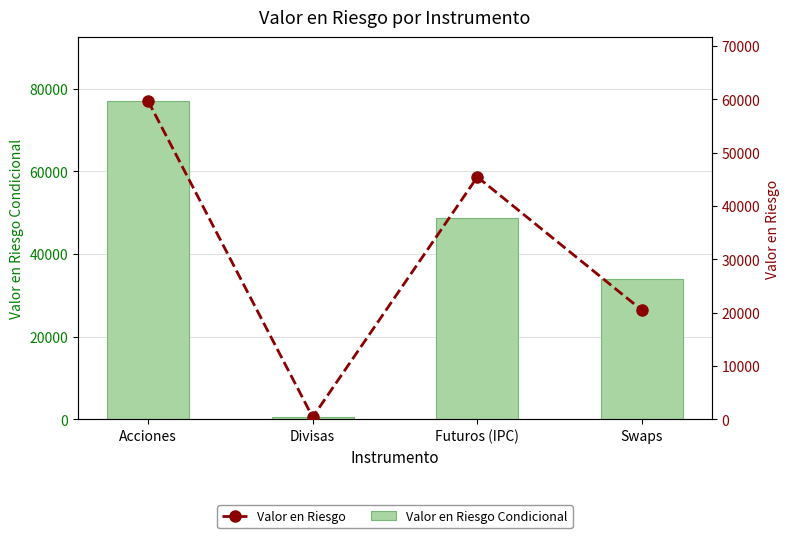

Is it true that Valor en Riesgo equals 28739.5 at Swaps?

False